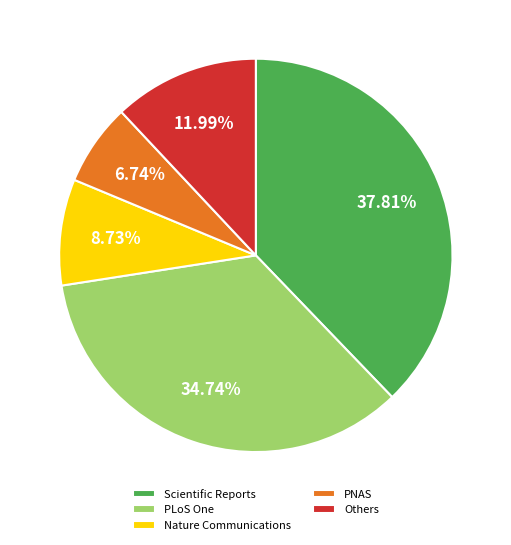

Is there any slice that represents more than half of the pie?

No